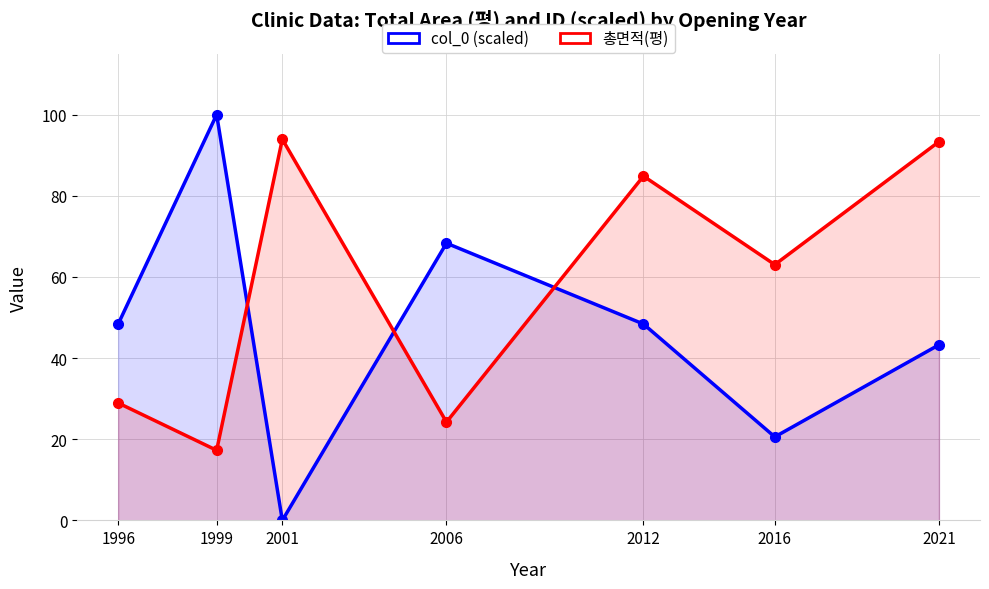

What is the total value across all series at 2006?

92.5